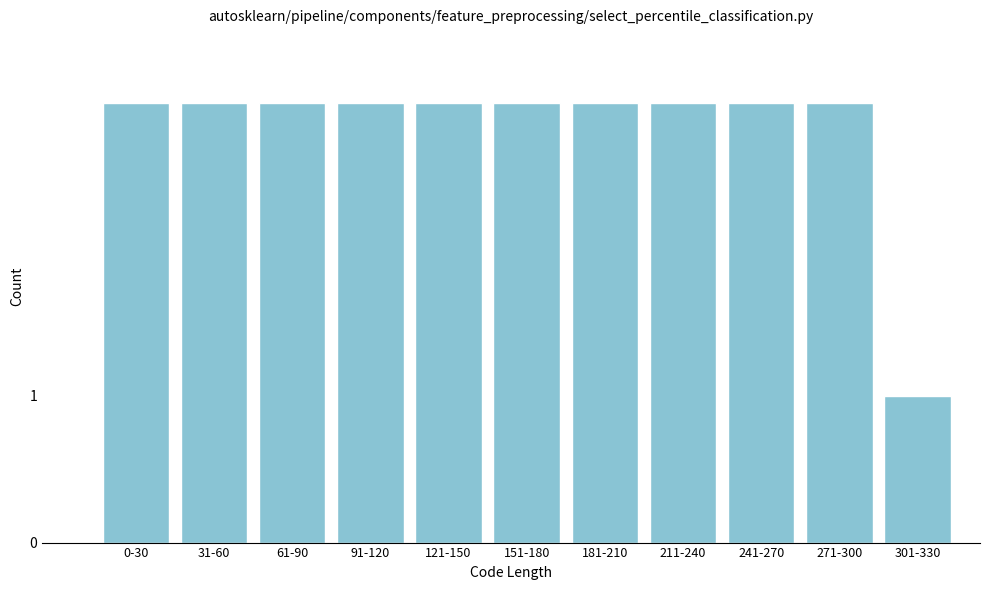

Reading left to right, list all the values displayed in this chart.

3	3	3	3	3	3	3	3	3	3	1